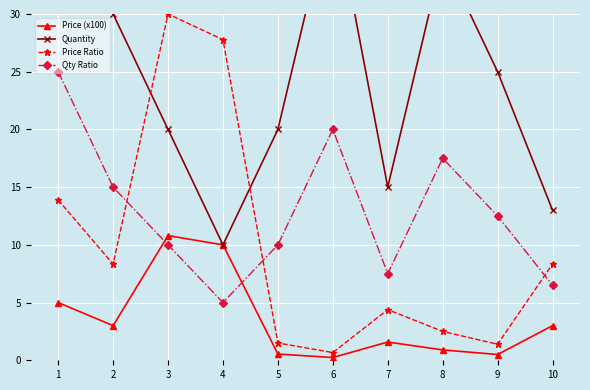

At which category does Price (x100) reach its first local peak?

3